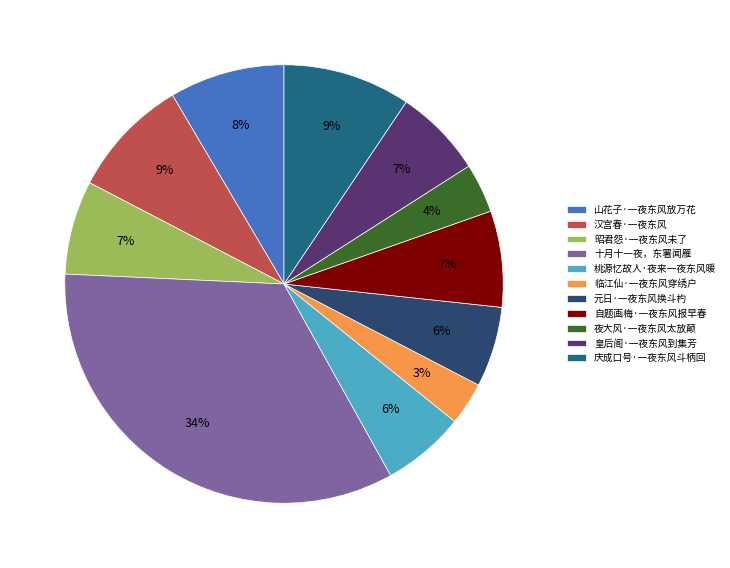

Which has a higher value, 临江仙·一夜东风穿绣户 or 山花子·一夜东风放万花?

山花子·一夜东风放万花